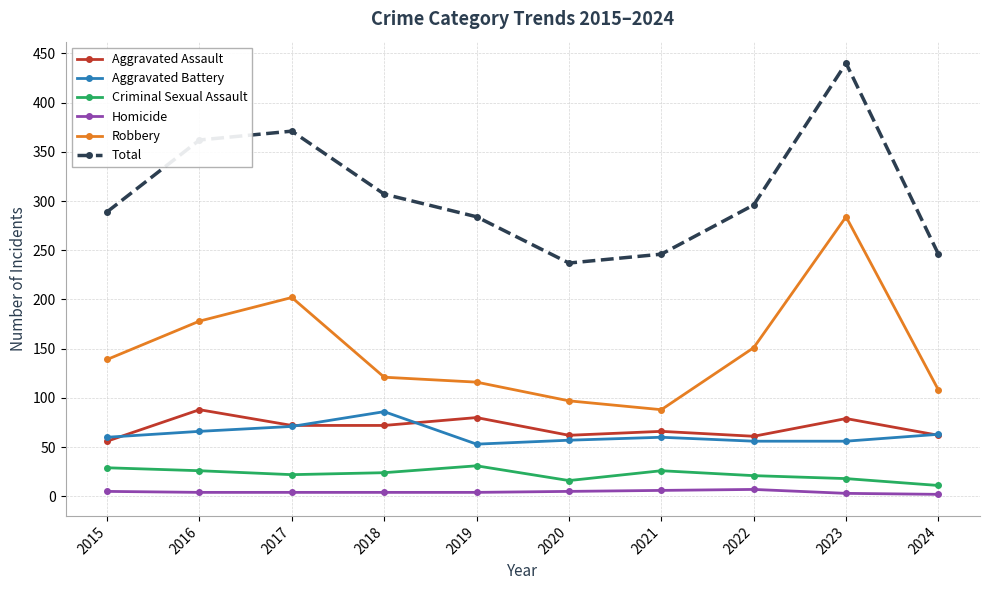

How many Homicide values are between 4 and 5?

6